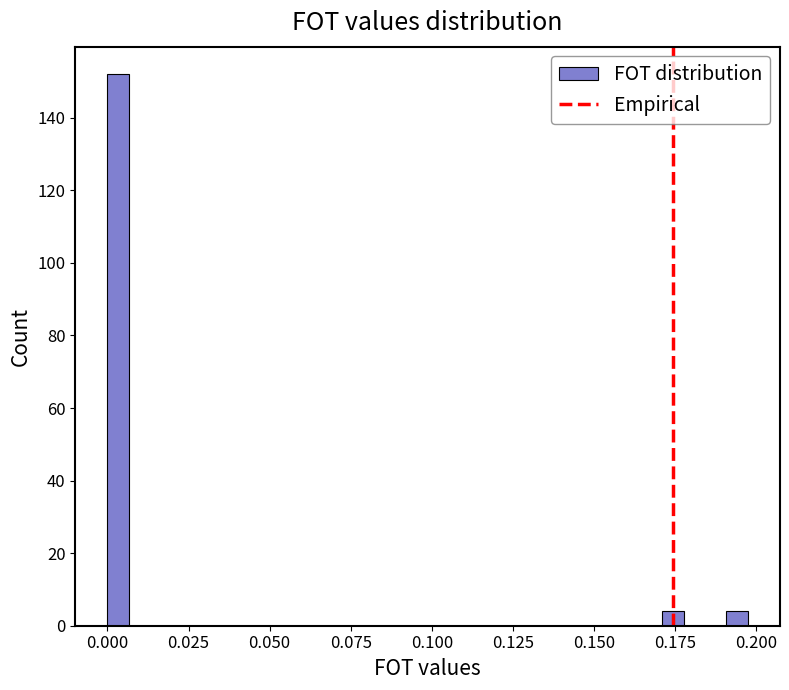

Around what value on the x-axis is the tallest bar? Give the approximate position of its centre, as read against the axis.

0.005